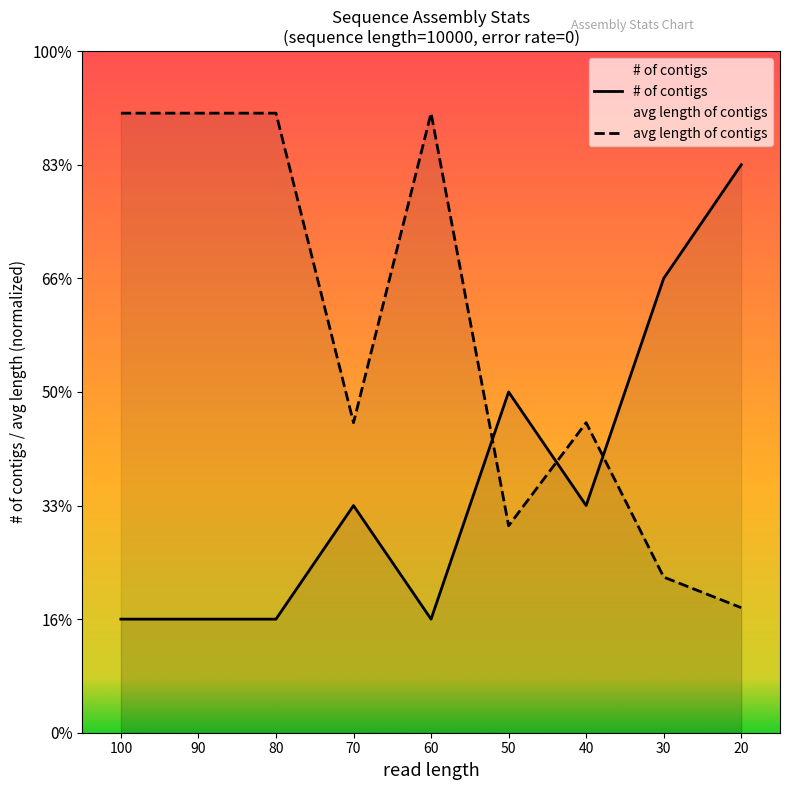

How many interior local valleys does the avg length of contigs series have?

2